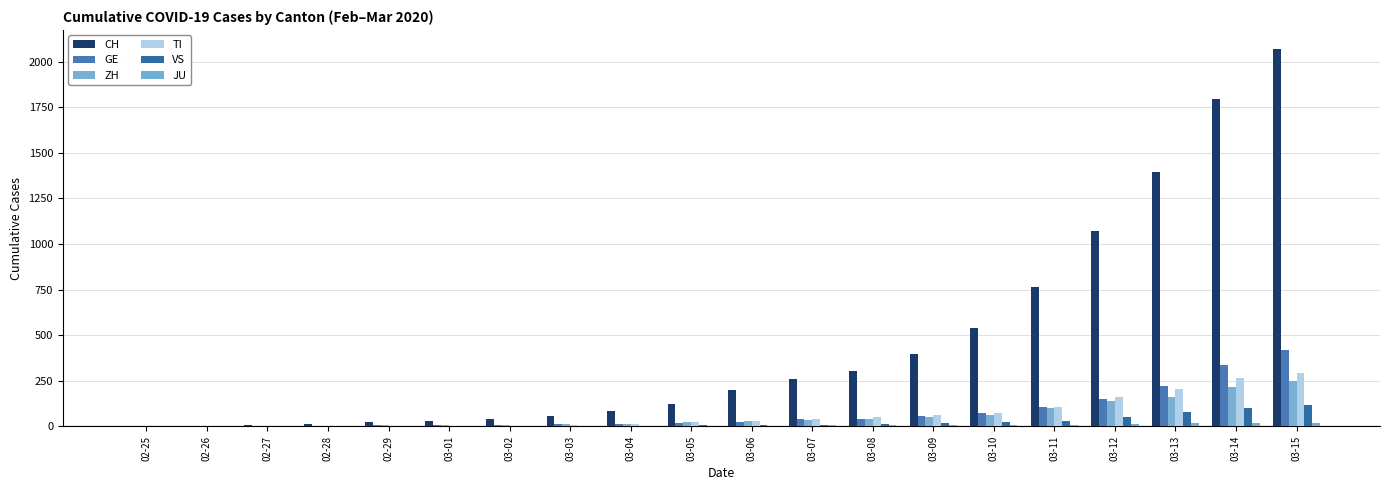

What is the value of the CH bar at the 3rd from the left?

6